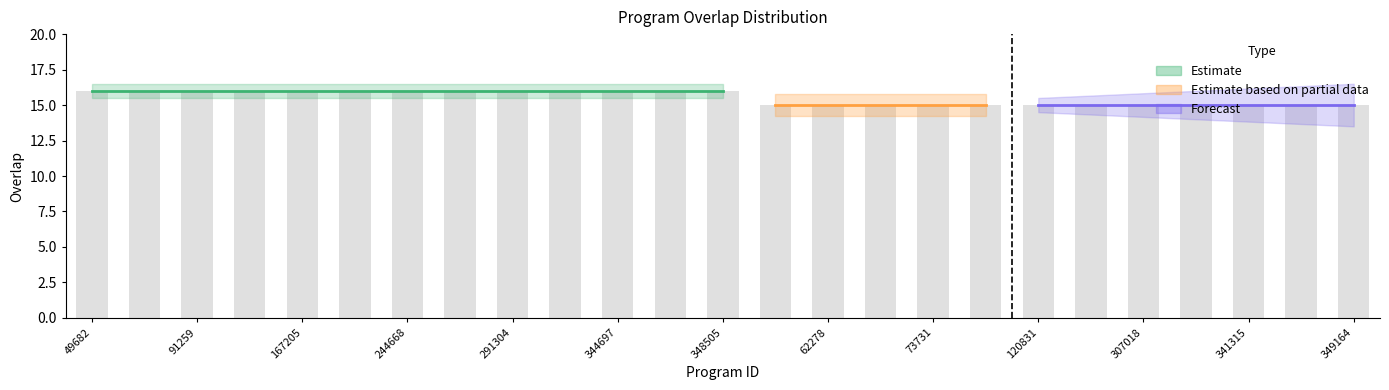

How many distinct data groups are displayed?

1